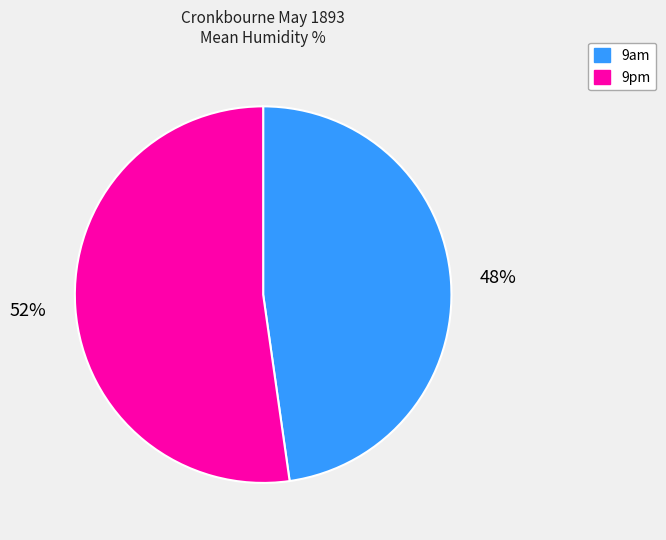

Which category has the smallest portion of the pie?

9am